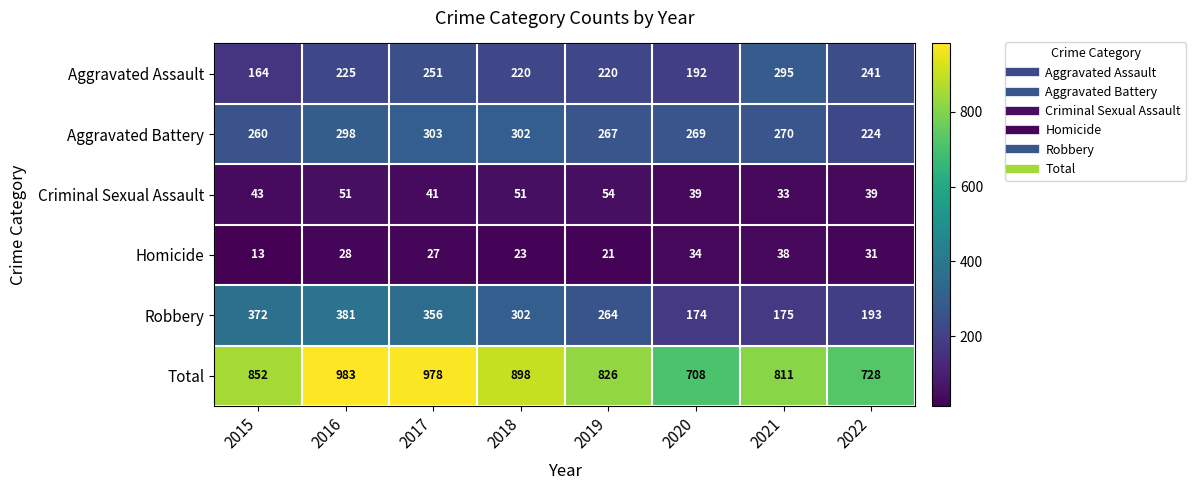

Which series has the largest range (max minus min)?

Total